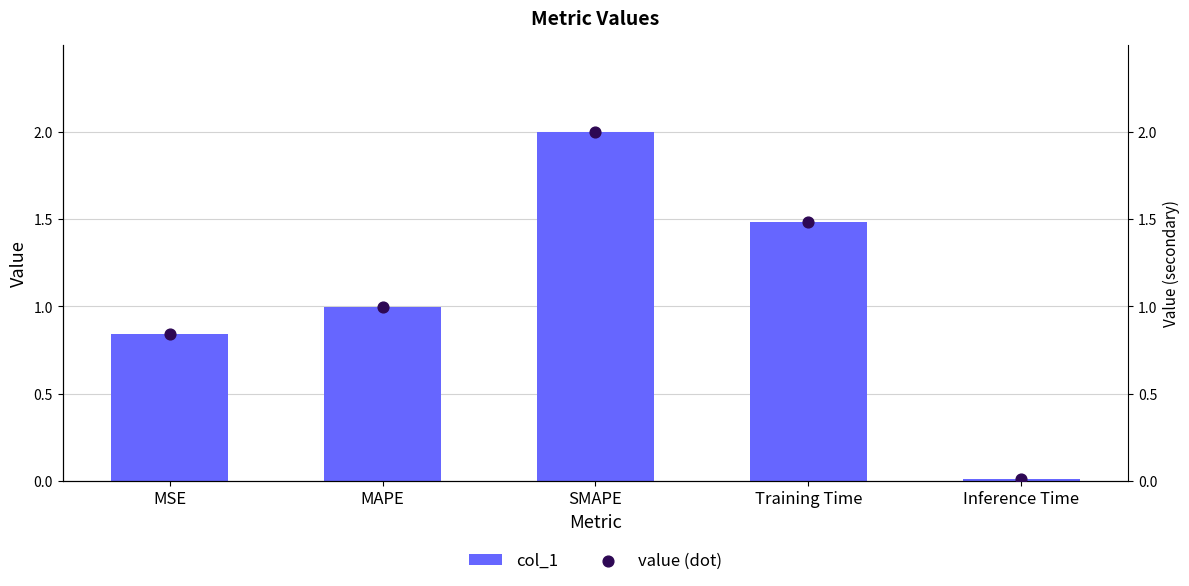

What are all the series names shown in the legend?

col_1, value (dot)